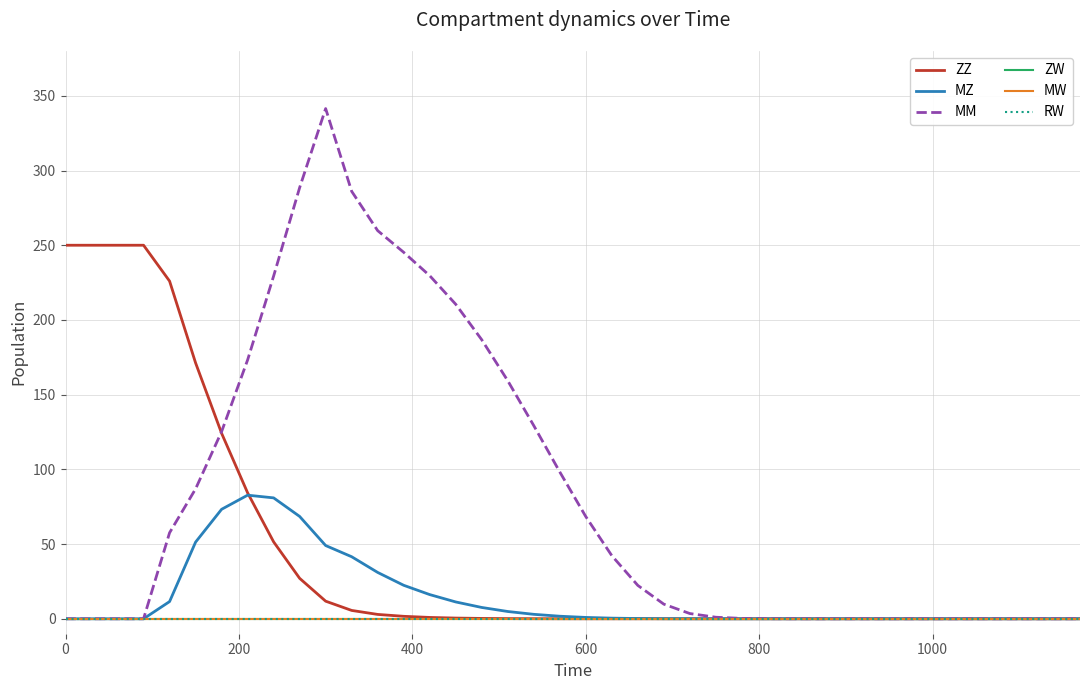

Does the chart have visible grid lines?

Yes